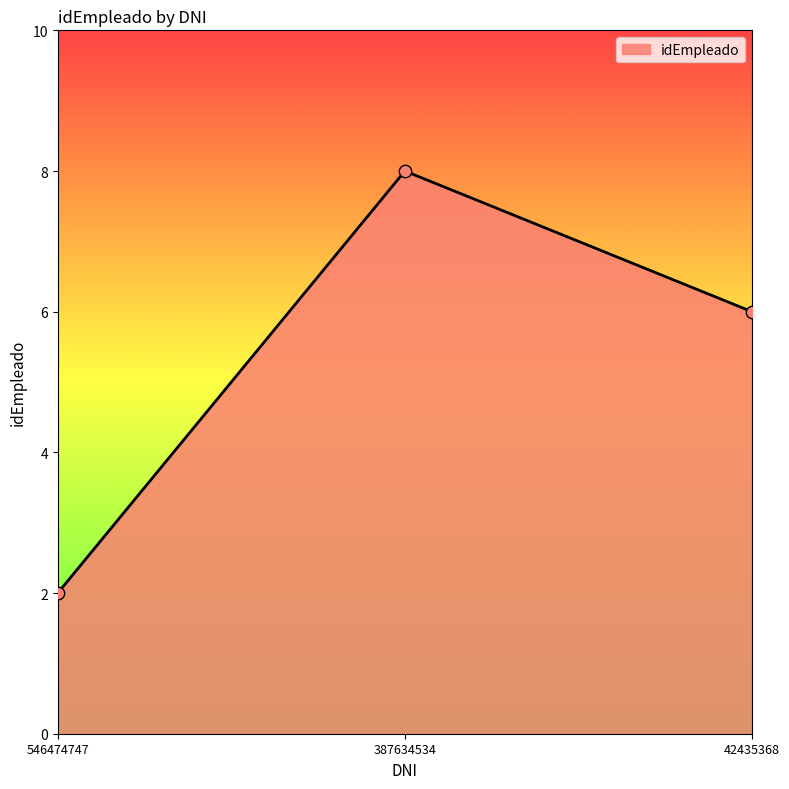

Between 387634534 and 42435368, which is larger?

387634534